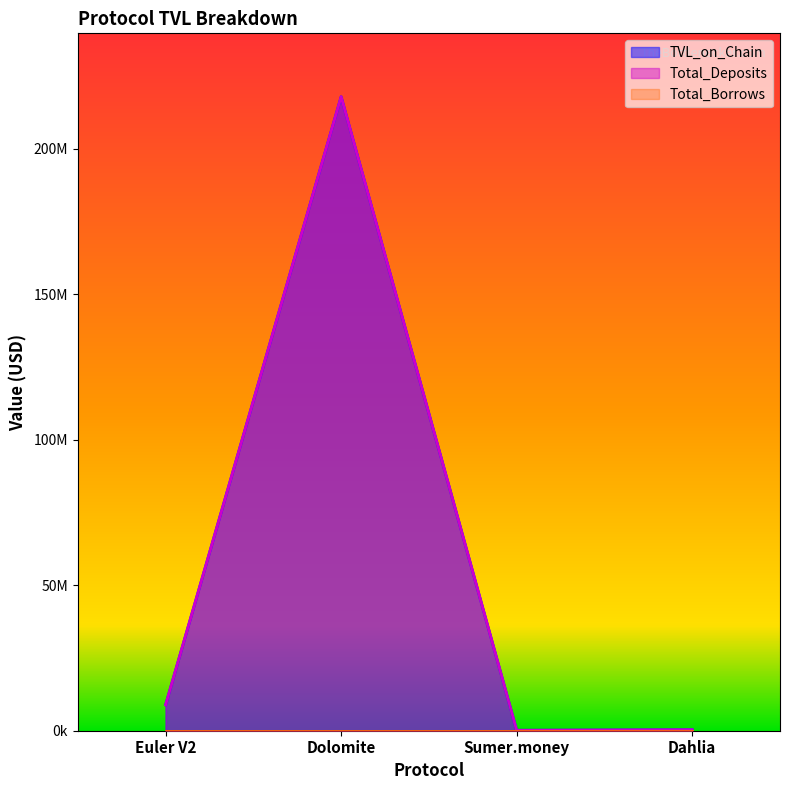

List the labels in order of Total_Deposits value, largest first.

Dolomite, Euler V2, Dahlia, Sumer.money